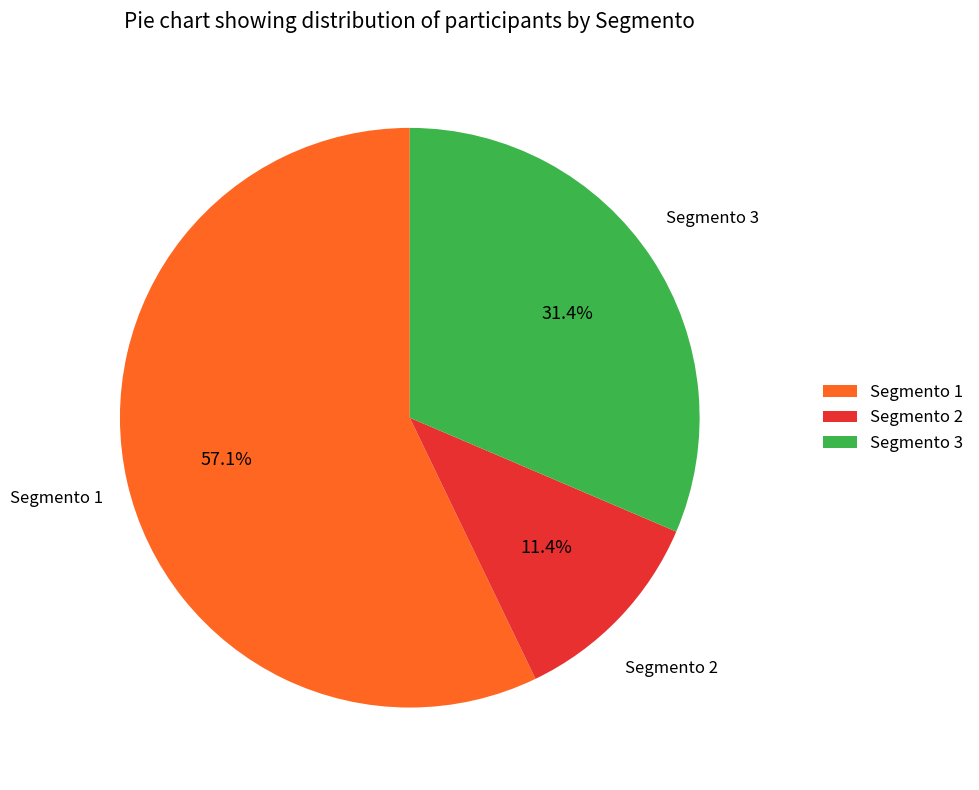

To the nearest percent, what is the average slice percentage?

33%